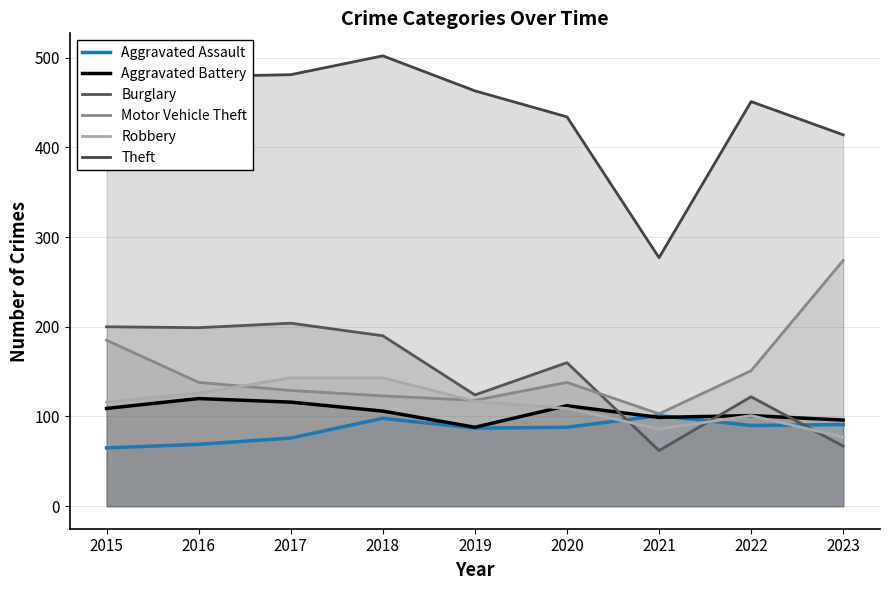

True or false: Motor Vehicle Theft and Aggravated Assault cross at least once.

False